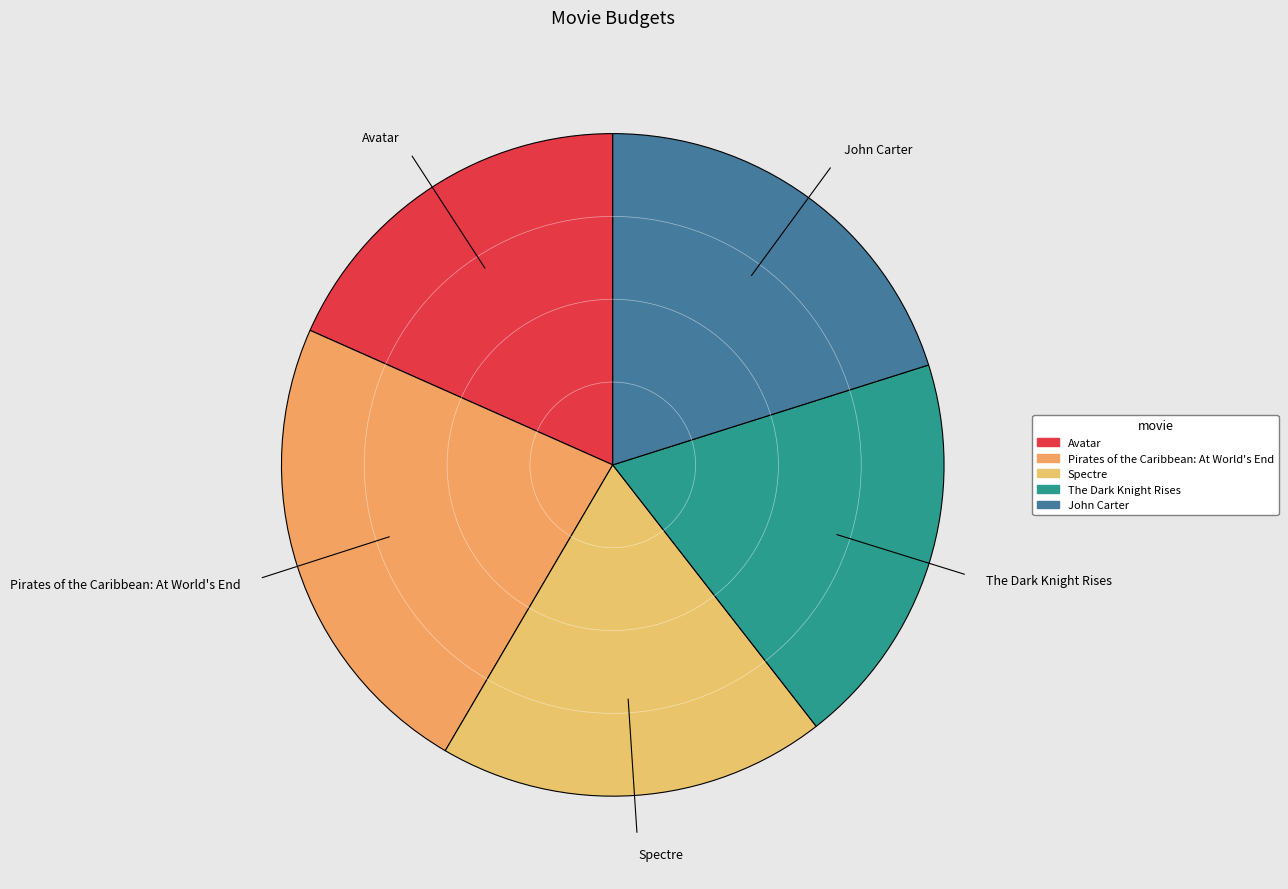

Is it true that John Carter is 20% of the pie?

True